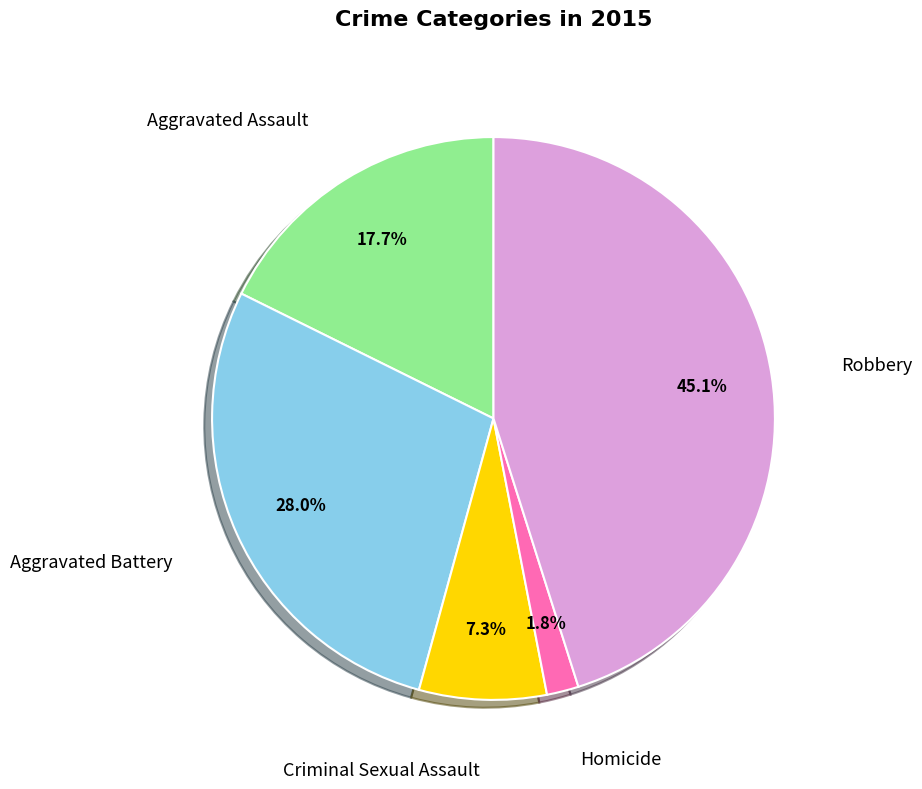

Approximately how many times larger is the value at Criminal Sexual Assault compared to Aggravated Battery?

0.3